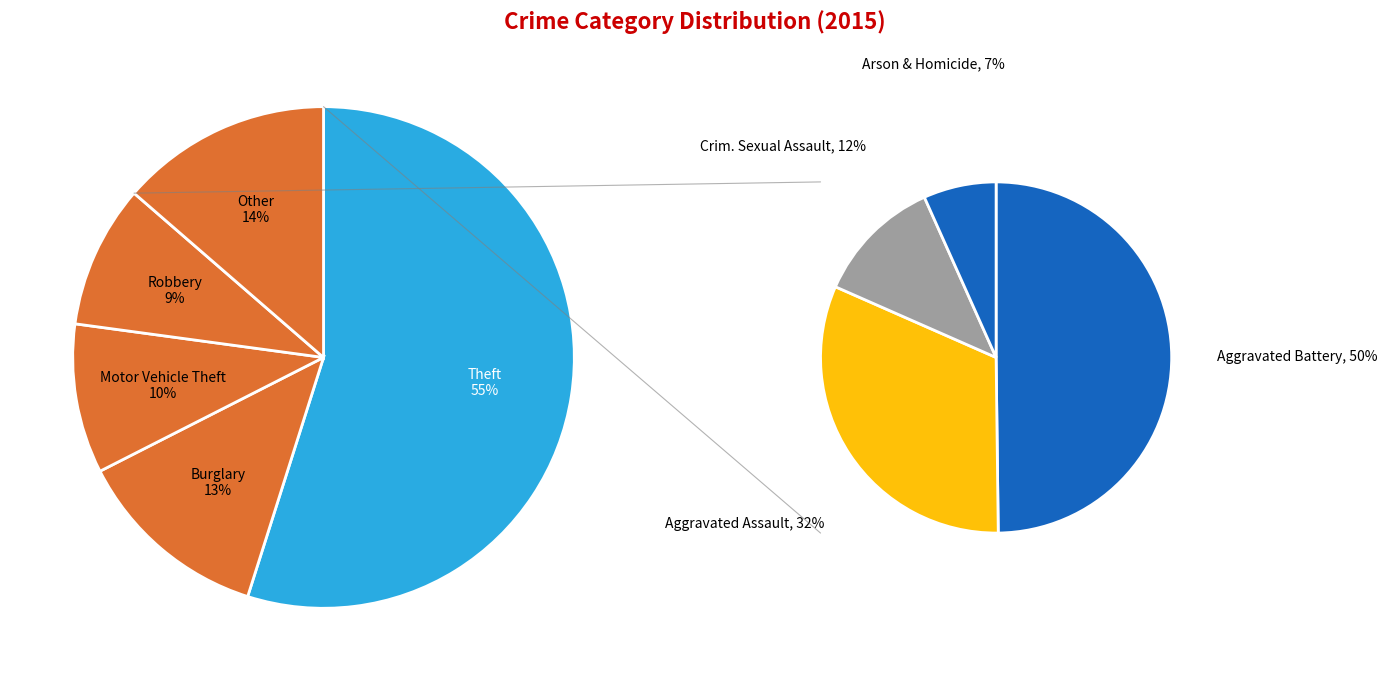

Is it true that Burglary is 13% of the pie?

True